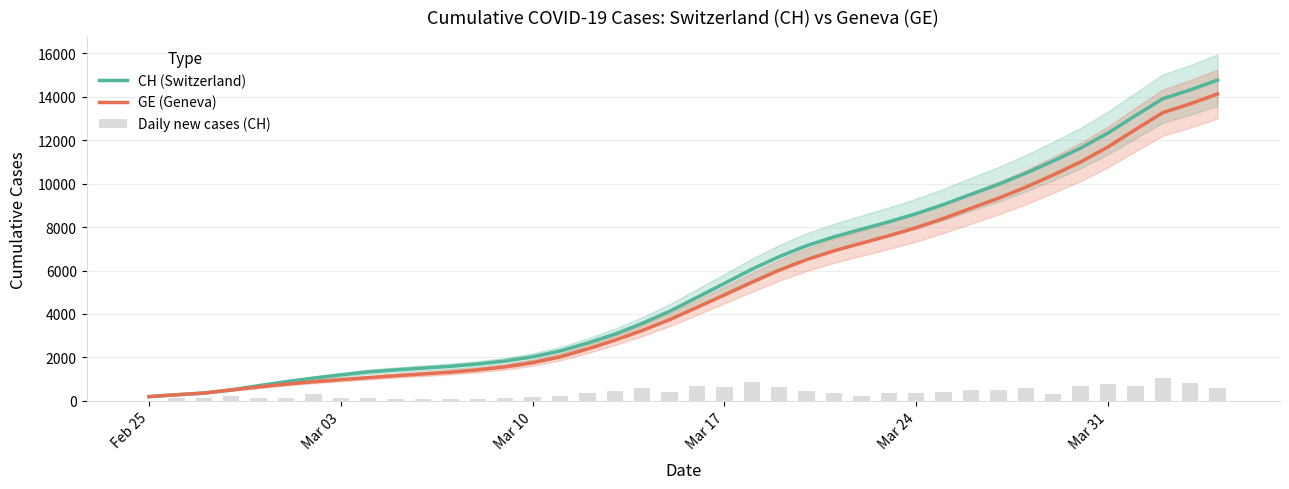

What is the highest value of the GE (Geneva) series?

14130.0